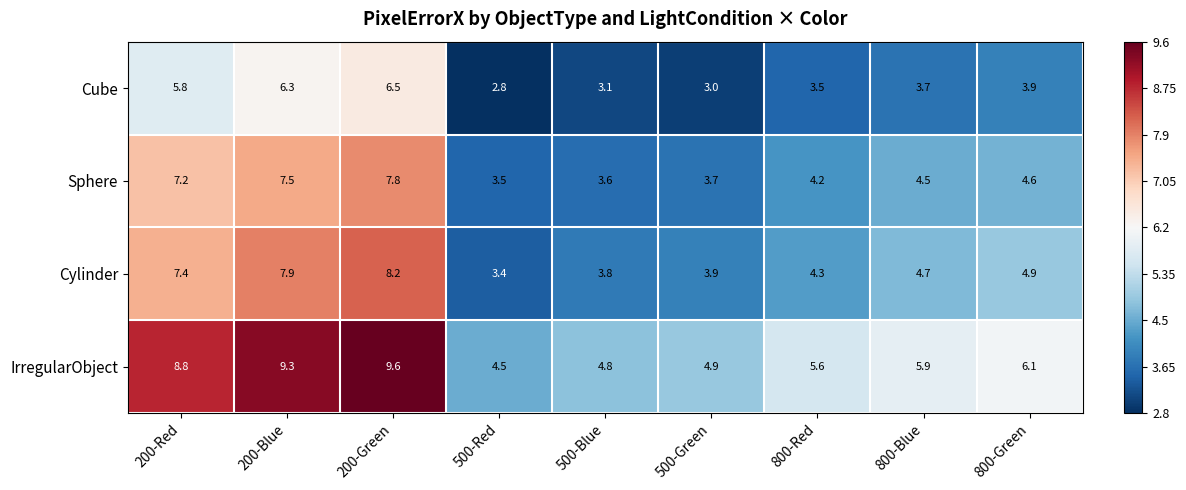

Which series has the largest range (max minus min)?

IrregularObject